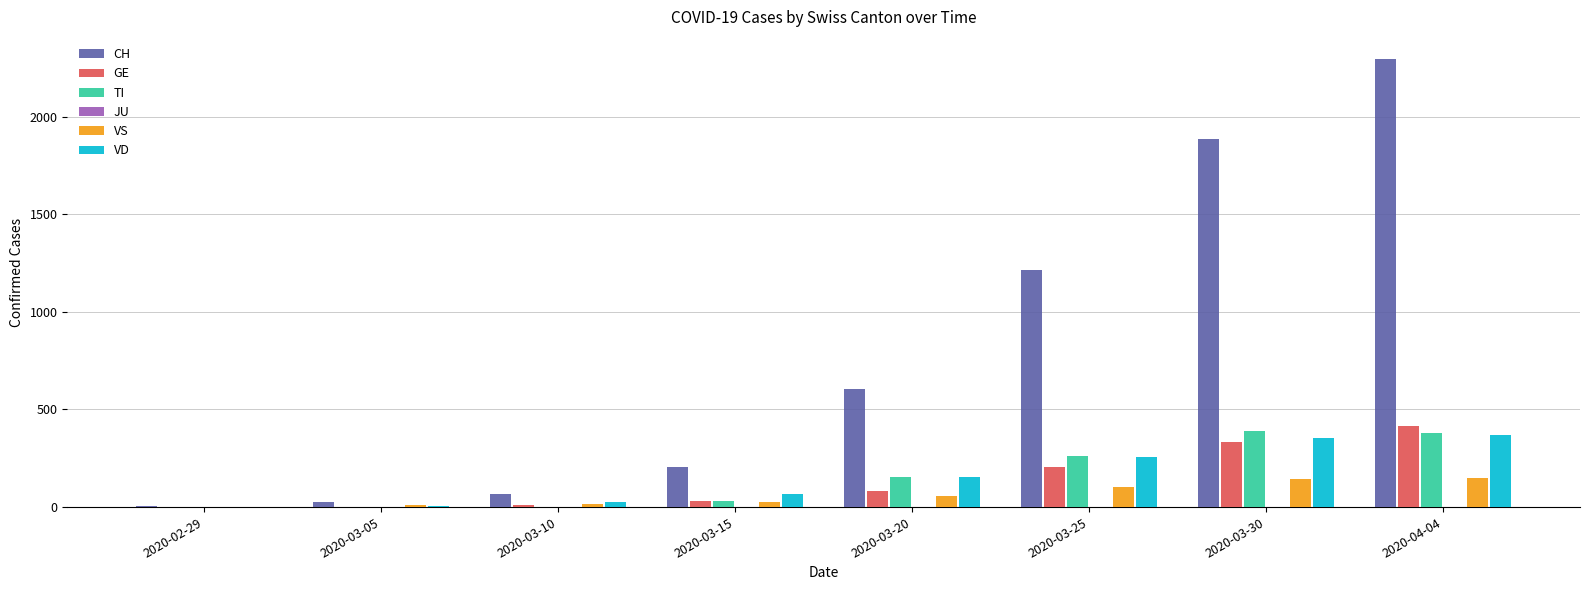

Does the chart contain stacked bars?

No